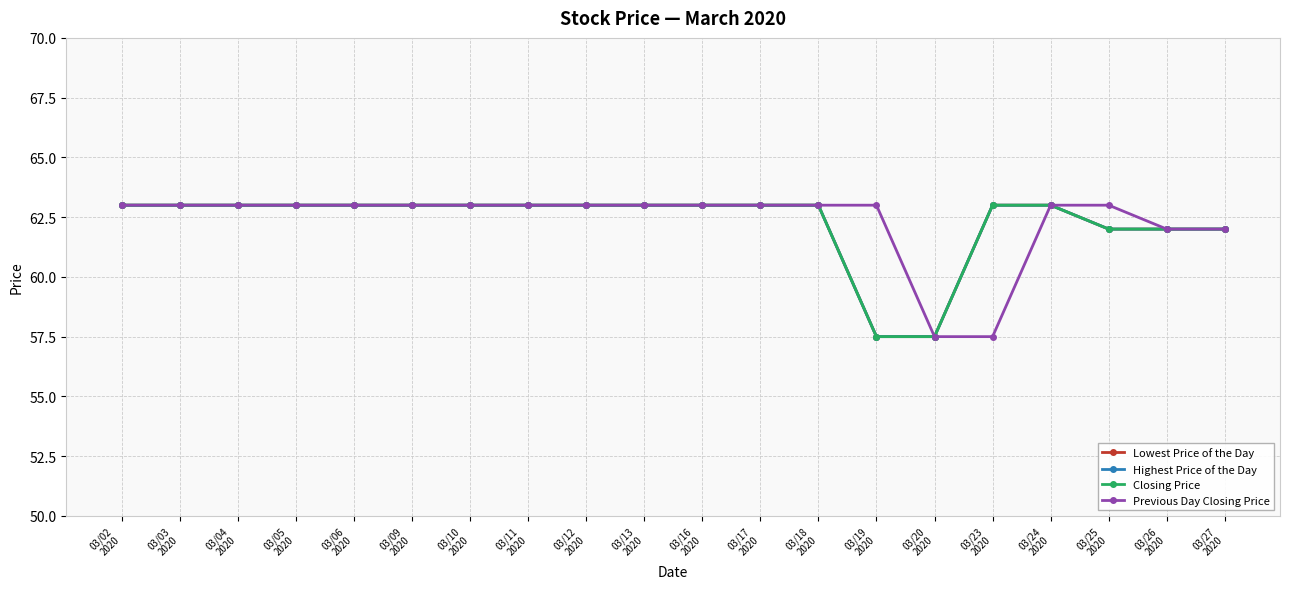

True or false: Closing Price has a value of 63.0 at 03/18
2020.

True